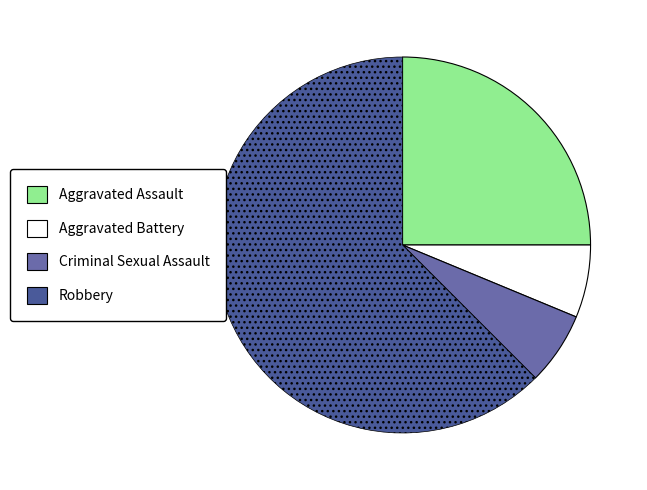

Approximately how many times larger is the value at Robbery compared to Aggravated Assault?

2.5